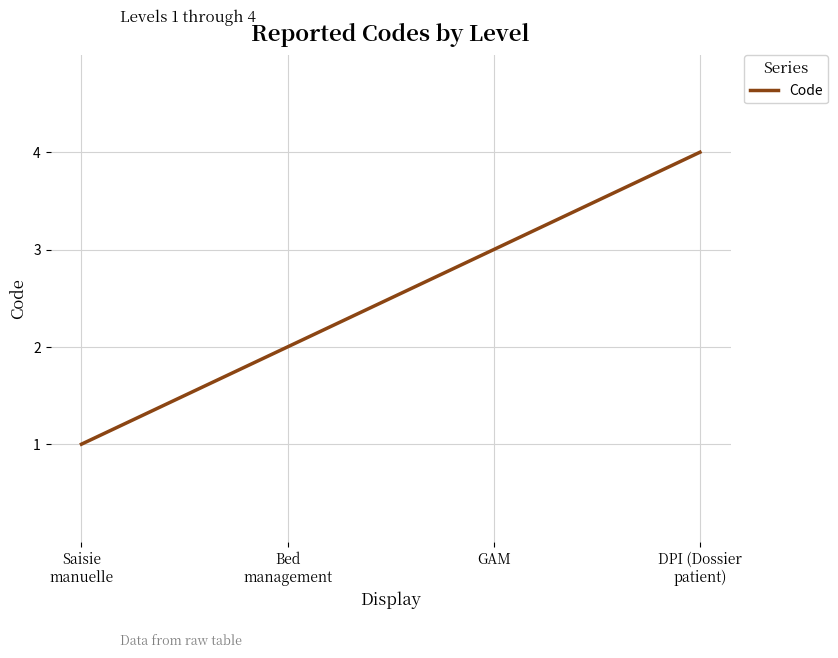

How many series are shown in this chart?

1